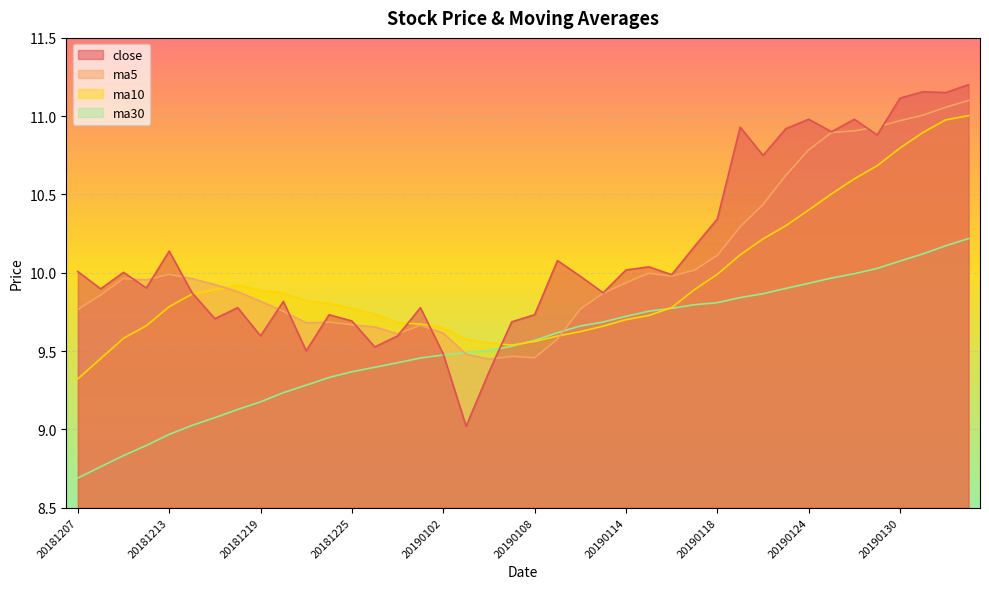

True or false: ma5 has a value of 14.7 at 20190117.

False